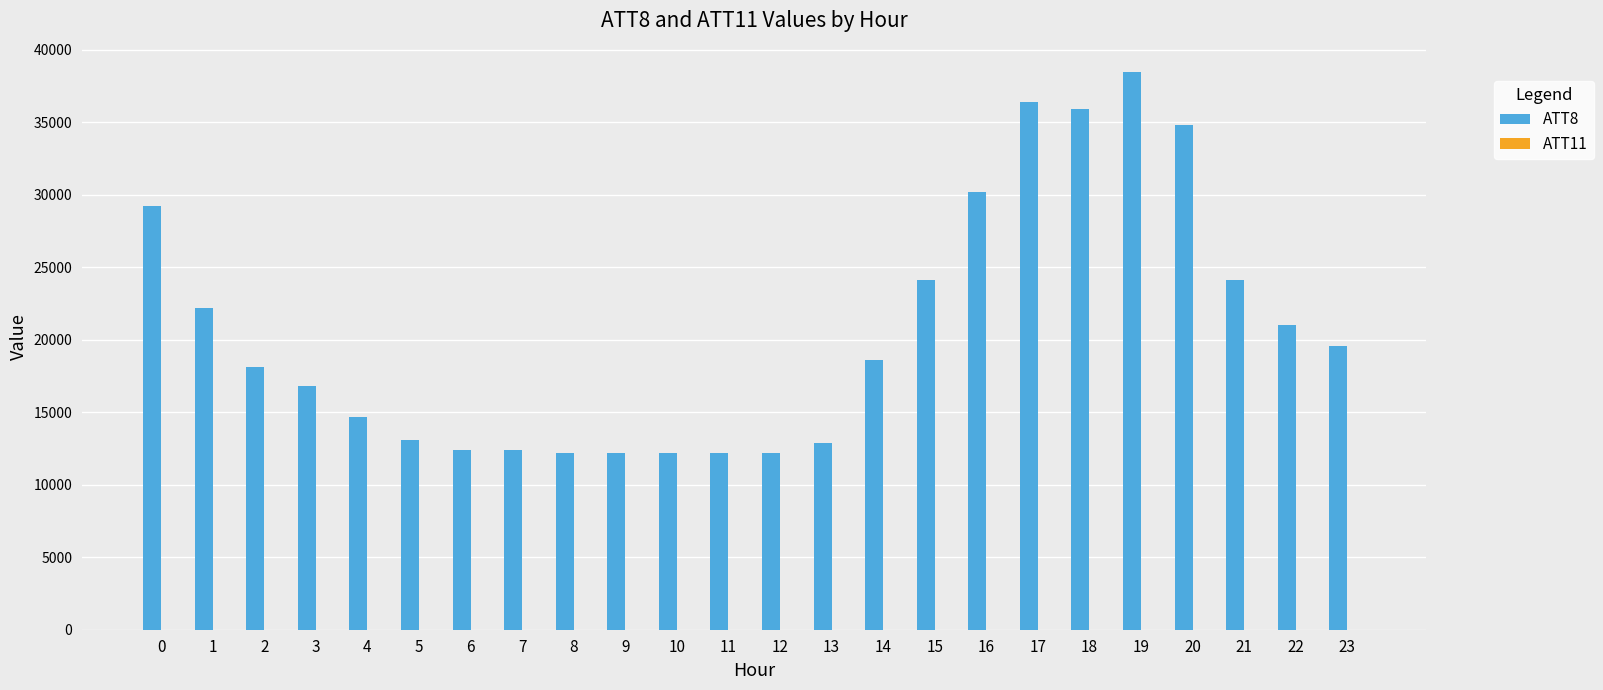

The value of ATT8 at 17 is 36400.0. True or false?

True